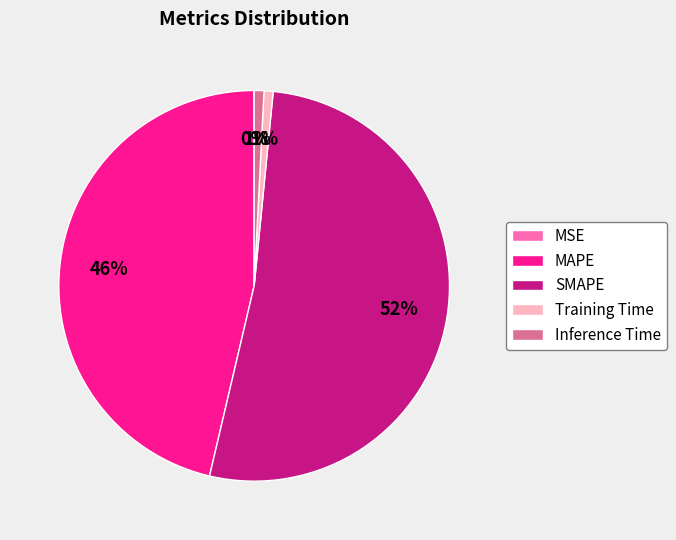

Combined, do MAPE and Training Time account for over 50%?

No